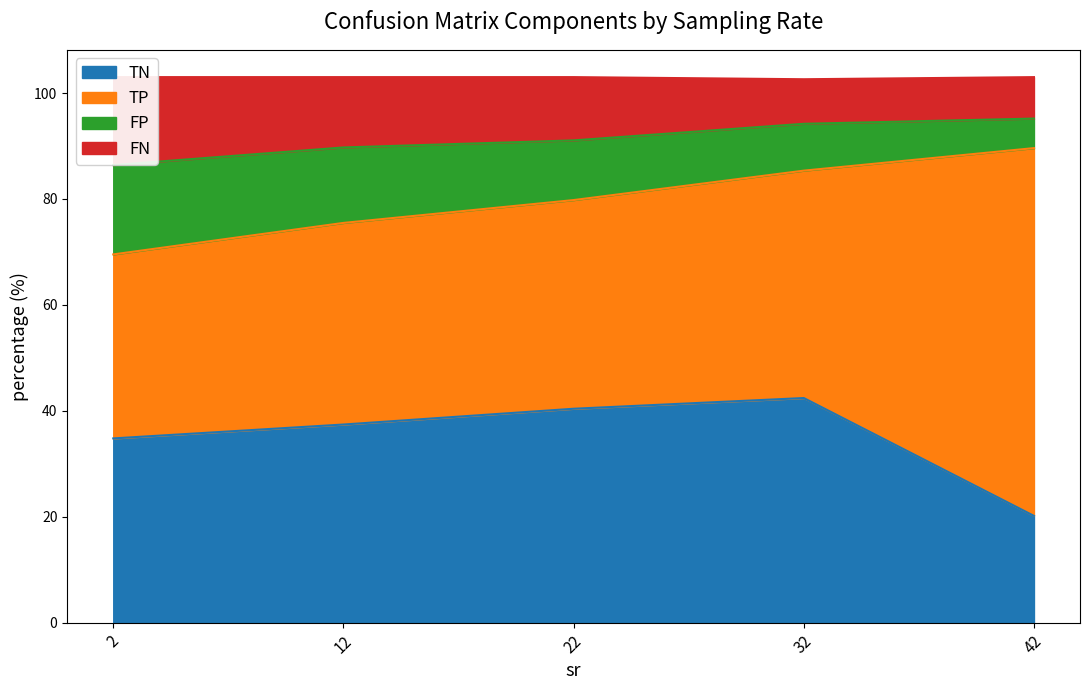

The value of TN at 32 is 62.8. True or false?

False